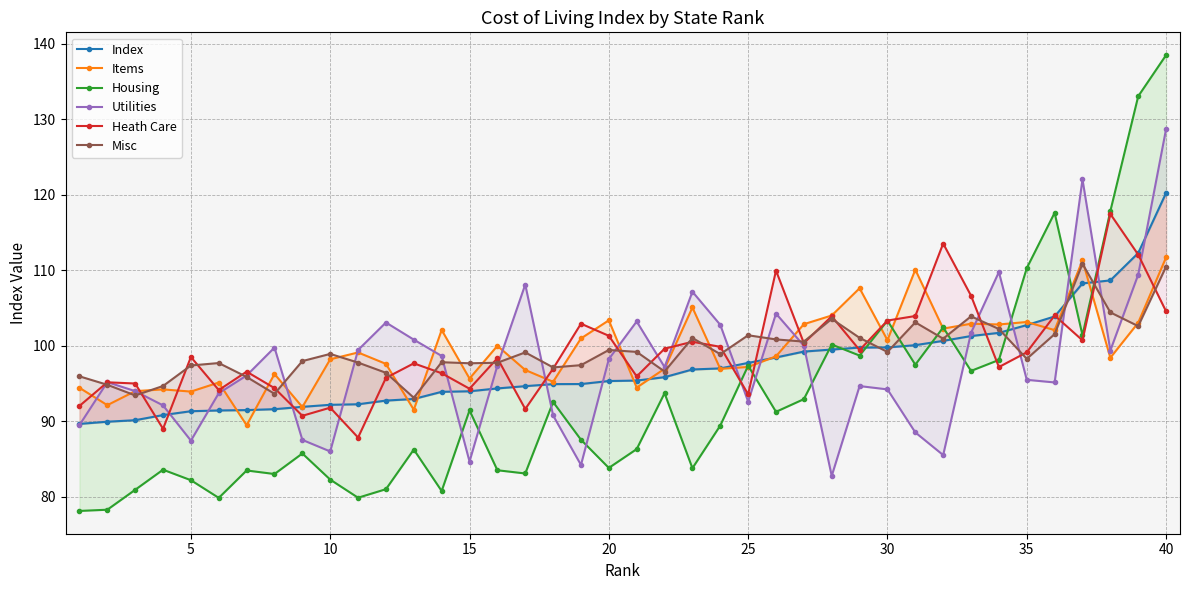

The Index series shows 124.7 at 30. True or false?

False